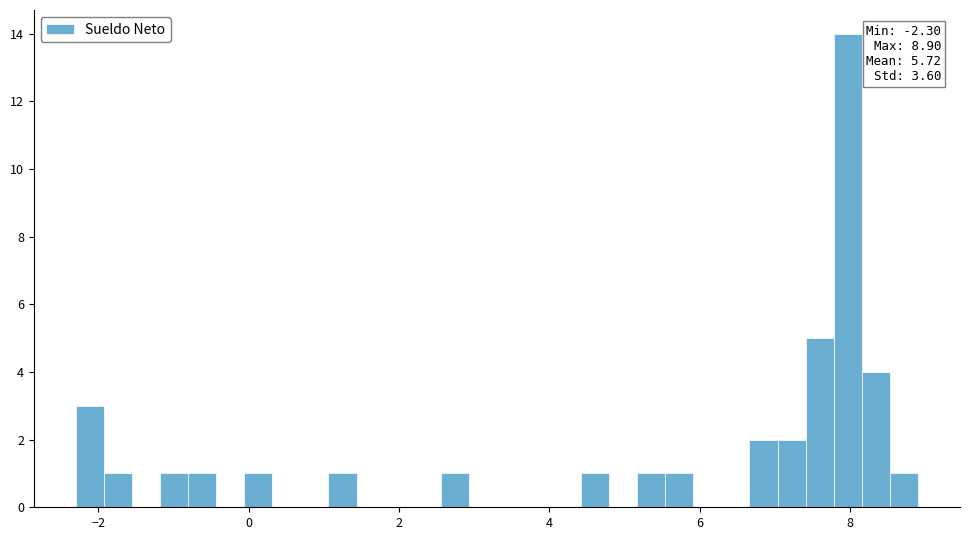

Read against the x-axis, roughly where is the centre of the tallest bar?

8.0